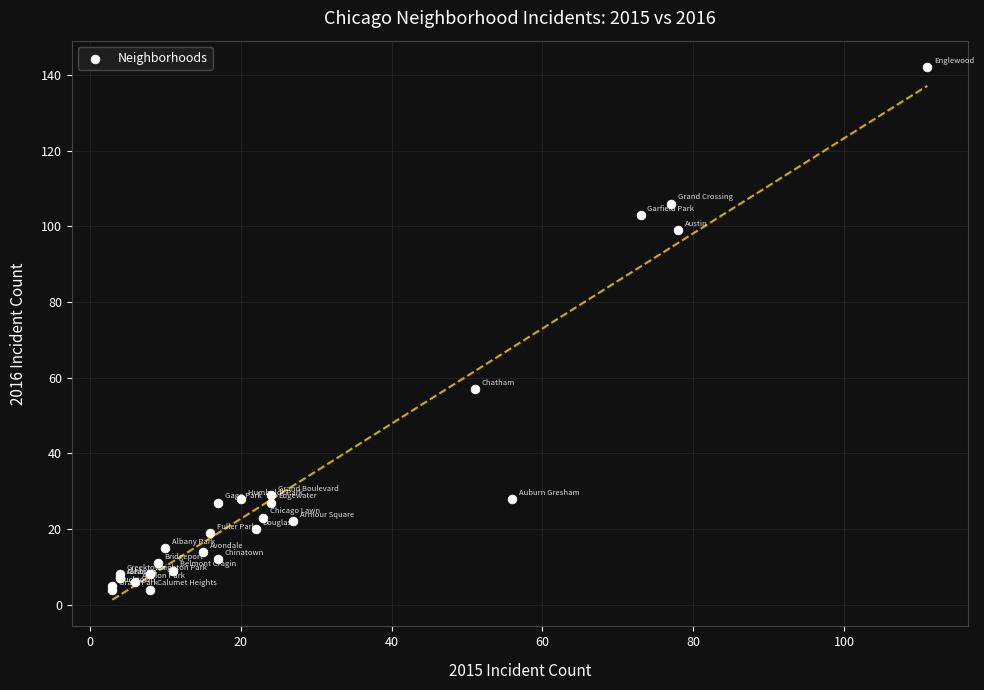

What Y value in the scatter plot is closest to 73?

57